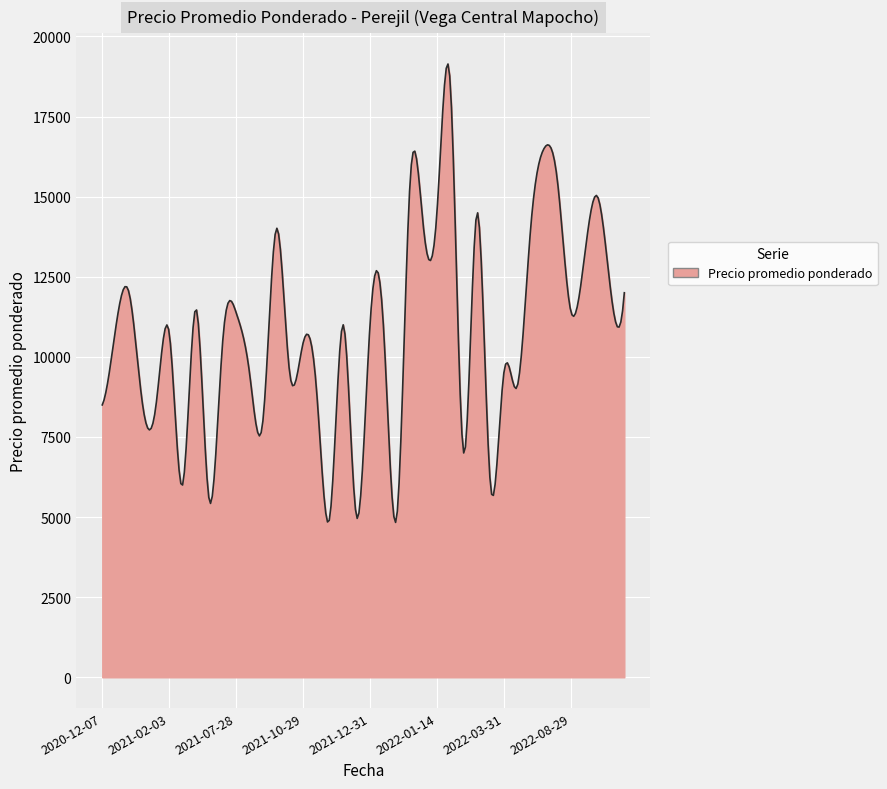

What is the minimum value shown in the chart?

4833.2